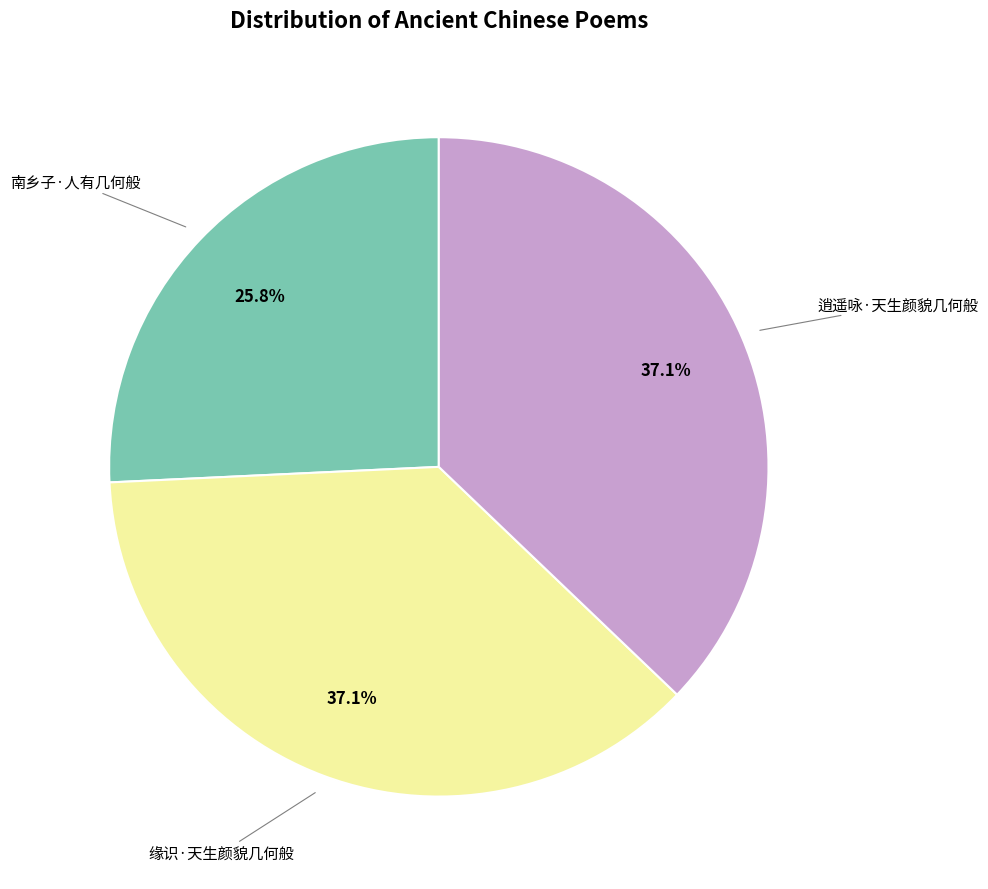

Is there a majority slice in this chart?

No